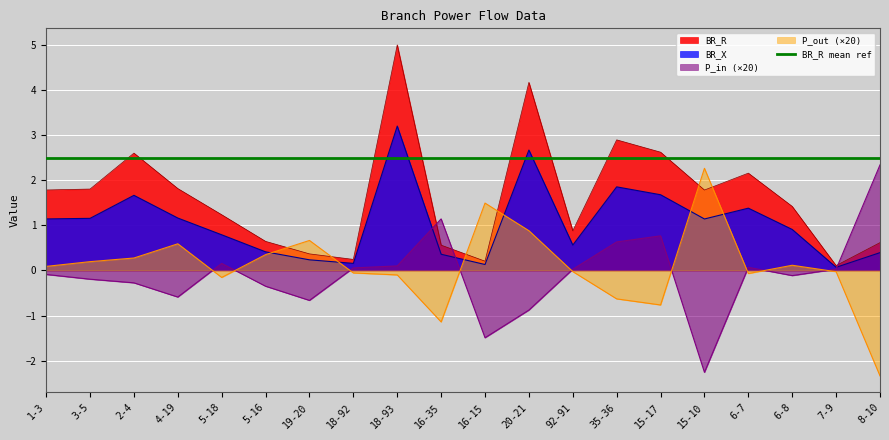

What is the label of the 1st point from the left?

1-3